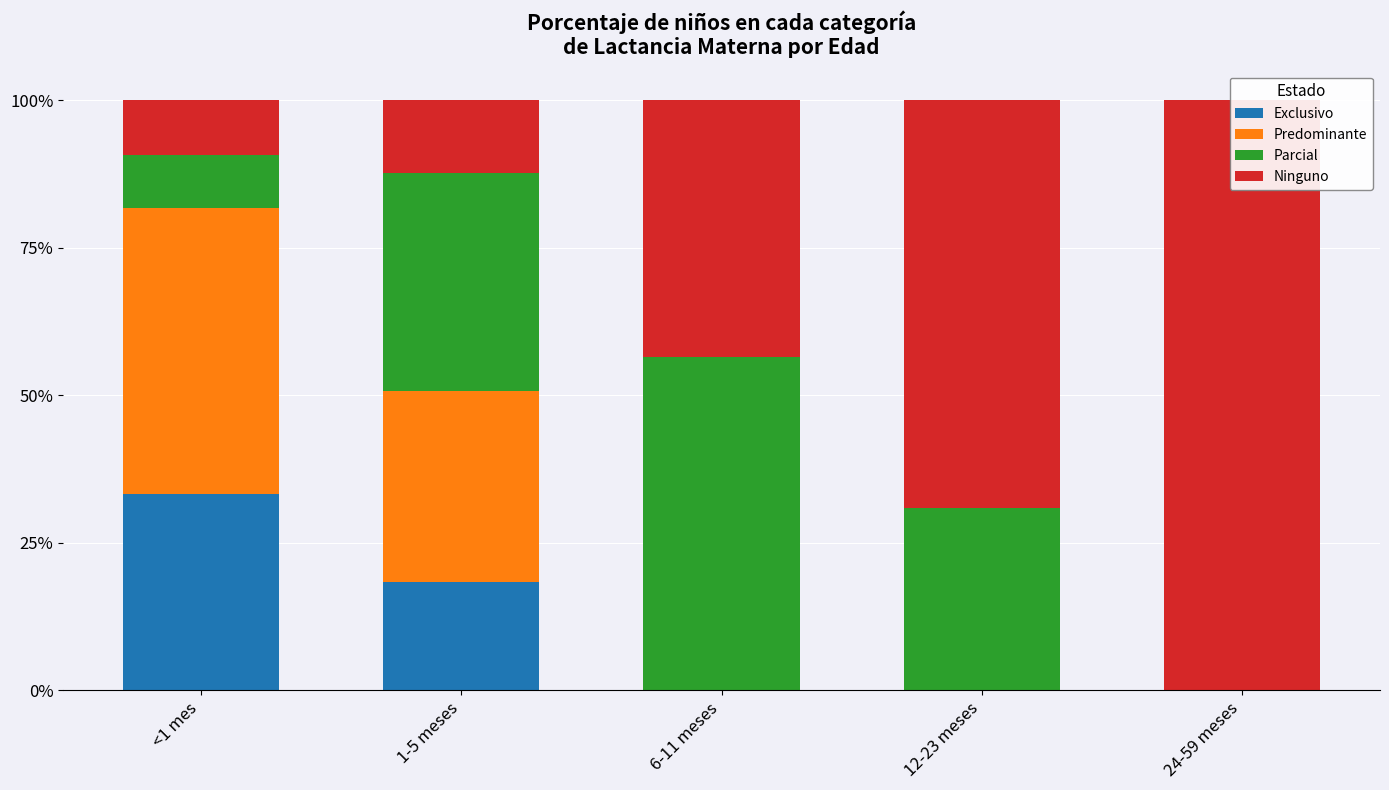

How many bars are there in each group?

4